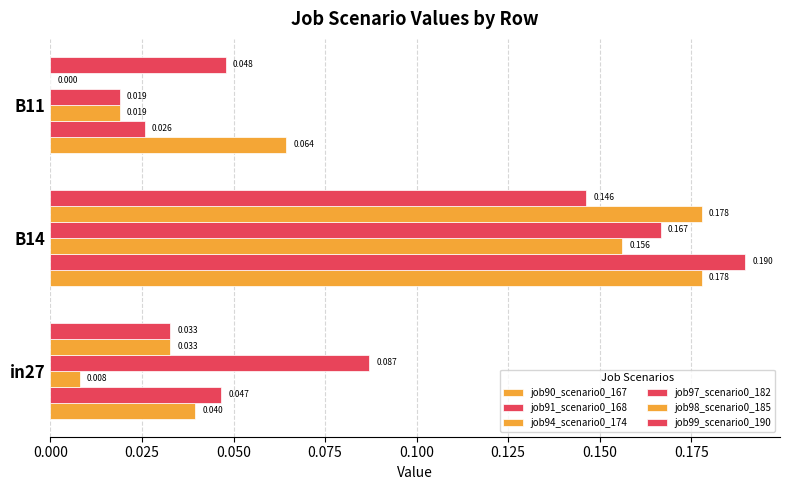

How many distinct data groups are displayed?

6